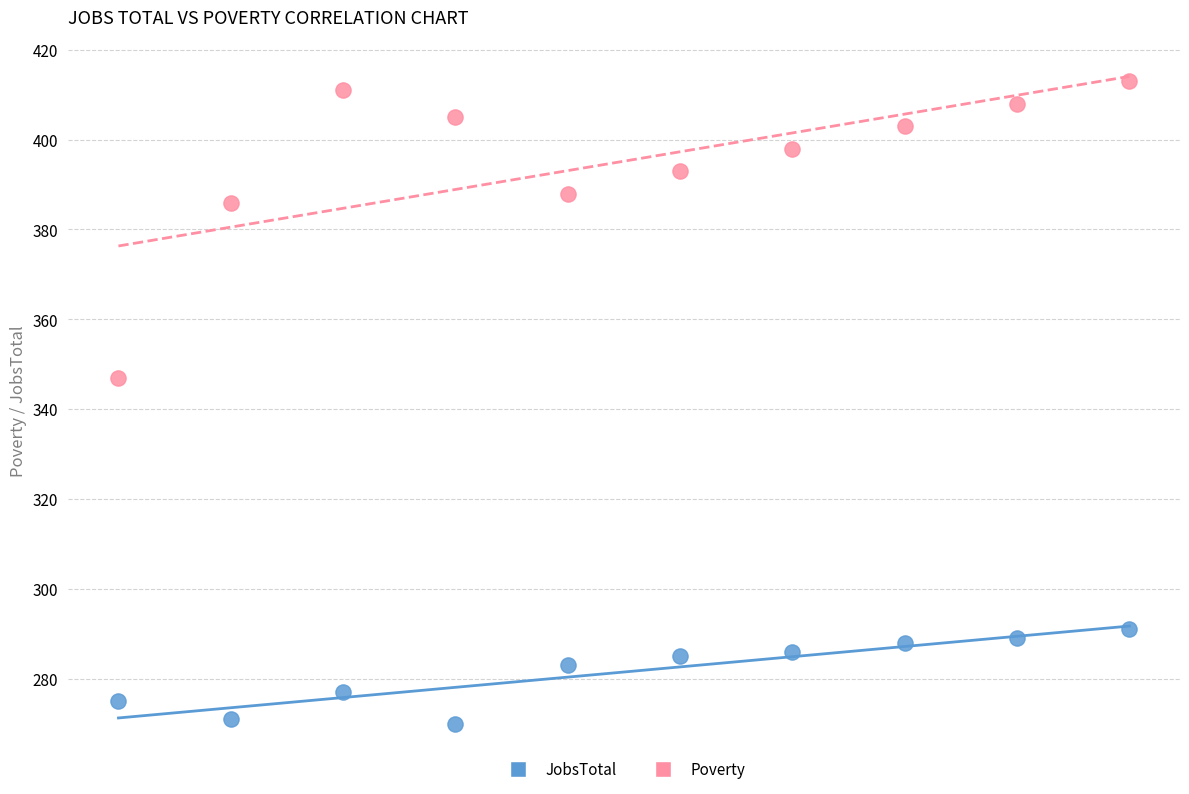

What are all the series names shown in the legend?

JobsTotal, Poverty